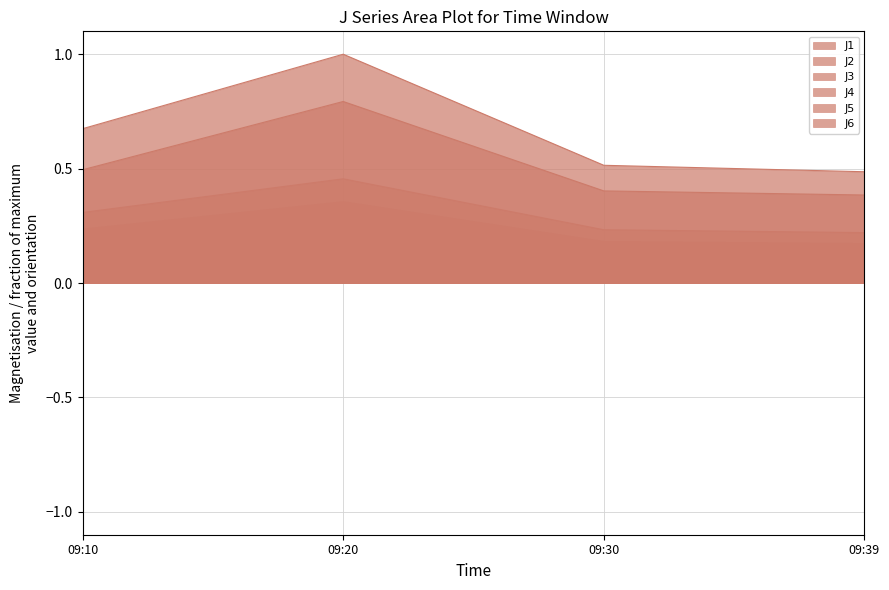

Which has a higher value, 09:30 or 09:39?

09:30